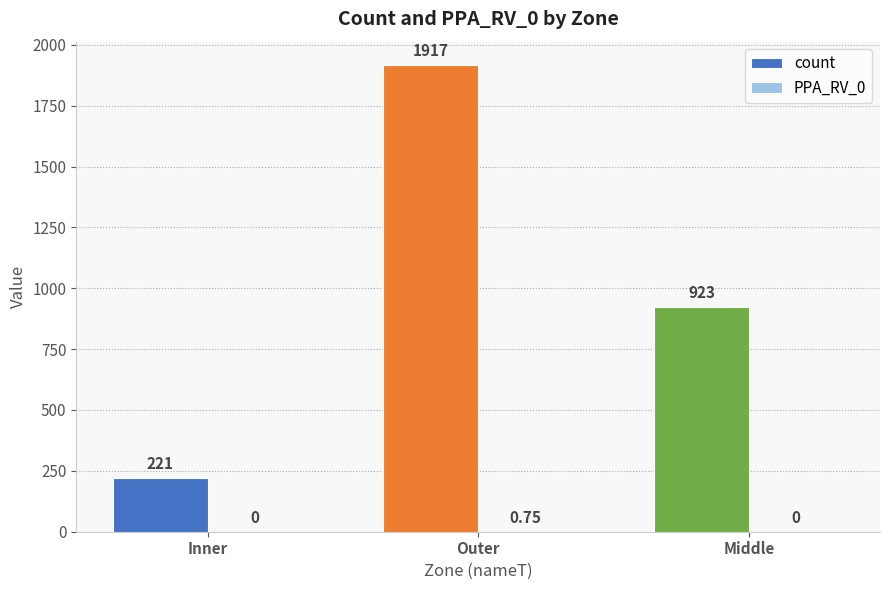

Which series changed the most between Outer and Middle?

count